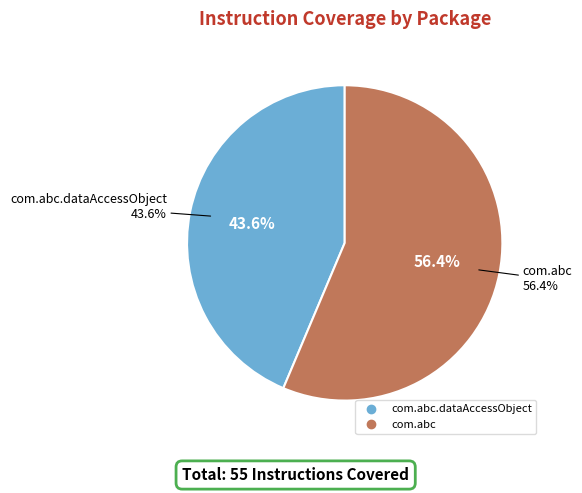

Which slice is the smallest?

com.abc.dataAccessObject